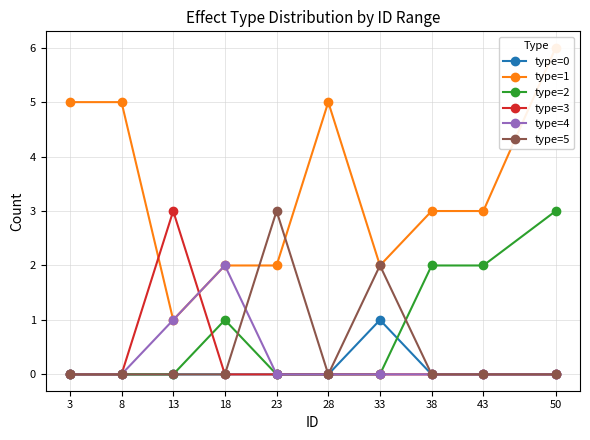

How many data points in type=1 are above 3?

4